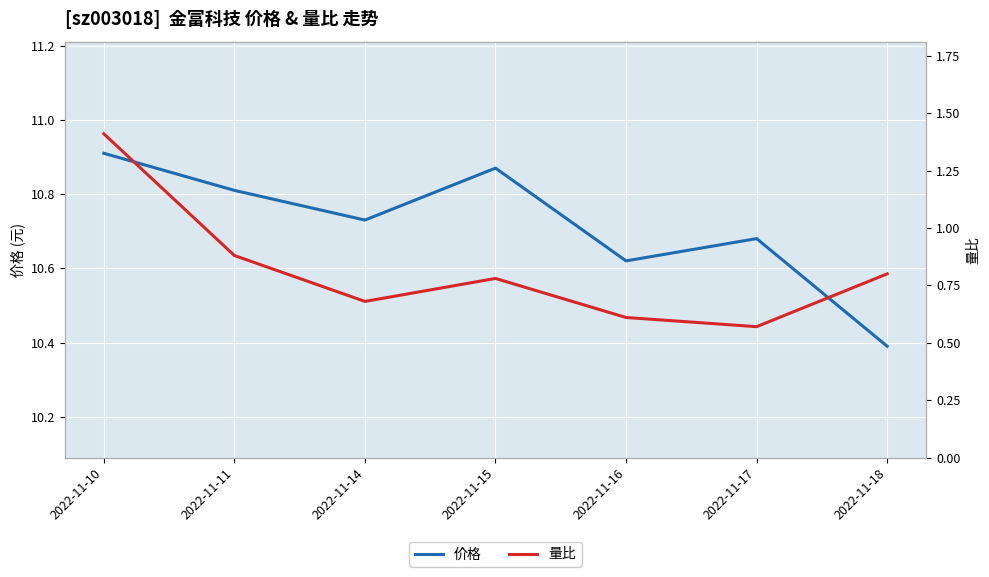

Which category has the lowest value in the 量比 series?

2022-11-17